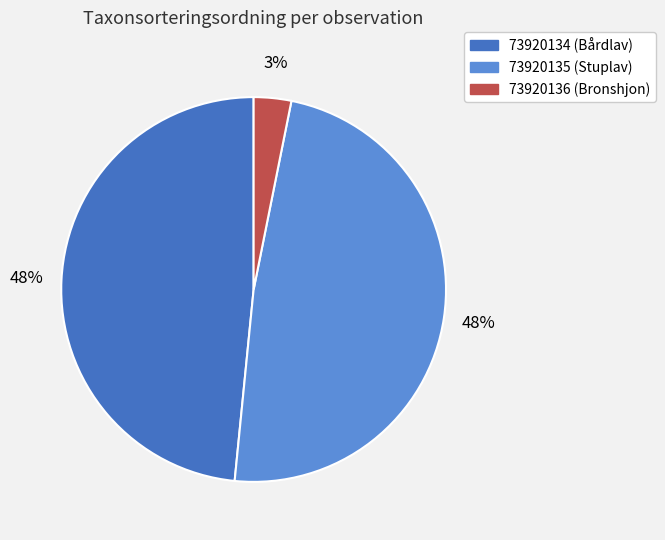

Is there any slice that represents more than half of the pie?

No